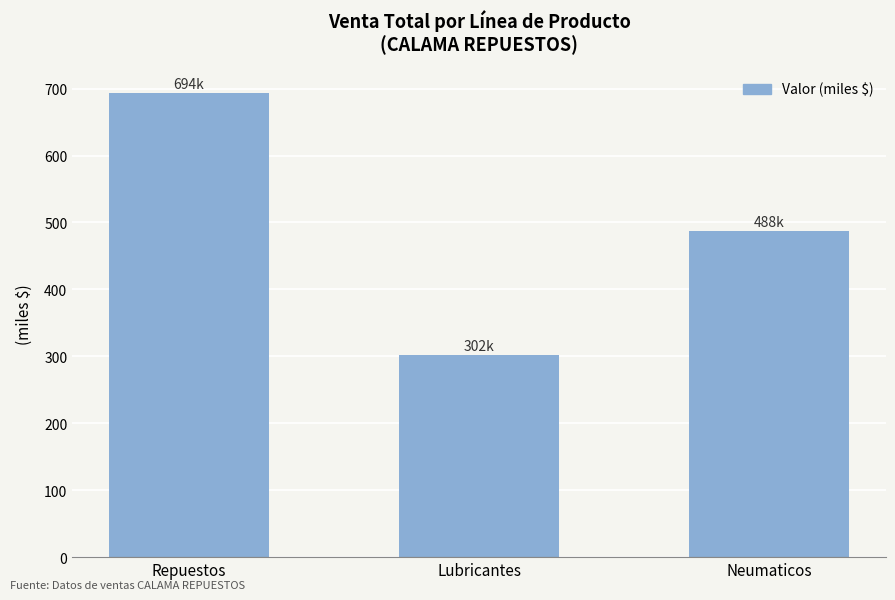

What is the difference between the second highest and minimum values?

185.3